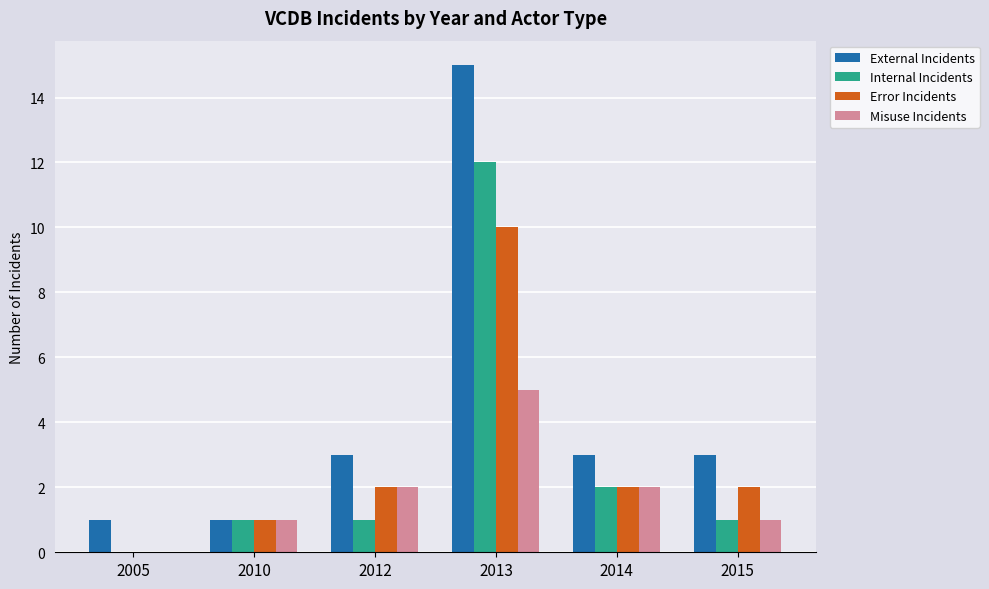

Which series has the largest total across all categories?

External Incidents